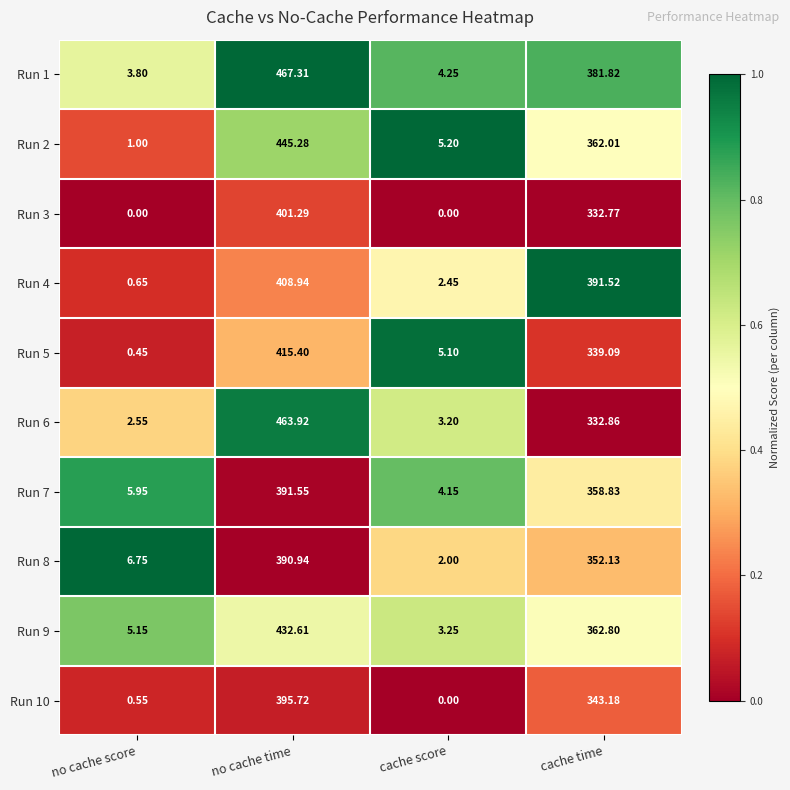

At which category is the sum across all series the highest?

no cache time